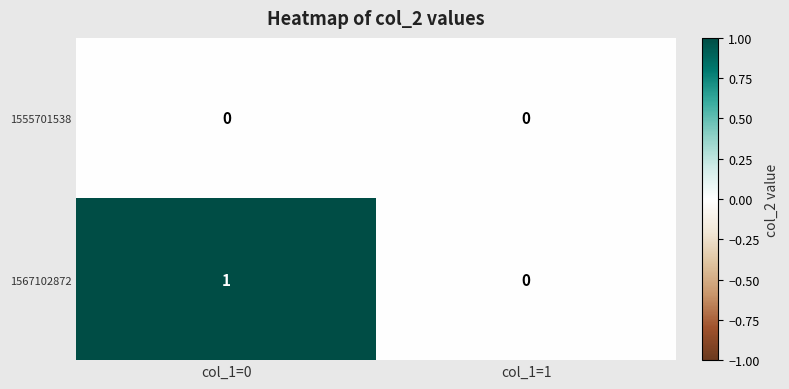

Which series changed the most between col_1=0 and col_1=1?

1567102872